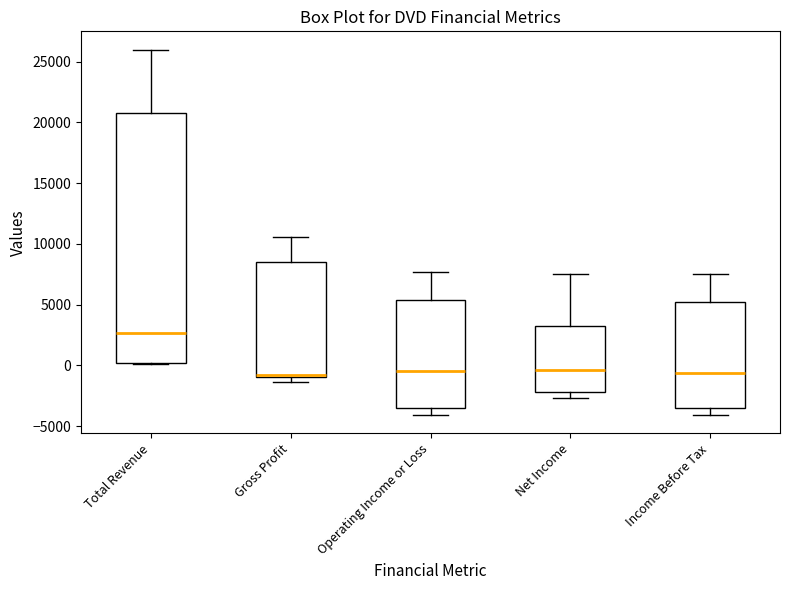

Where is the lower edge of the box for Operating Income or Loss on the y-axis? The values are not printed on the chart, so give them approximately, as read against the axis.

-3500